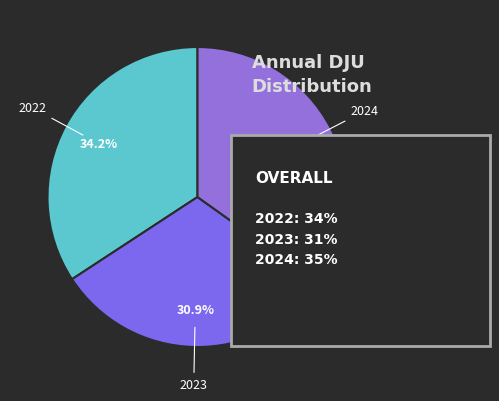

How many segments does this pie chart have?

3